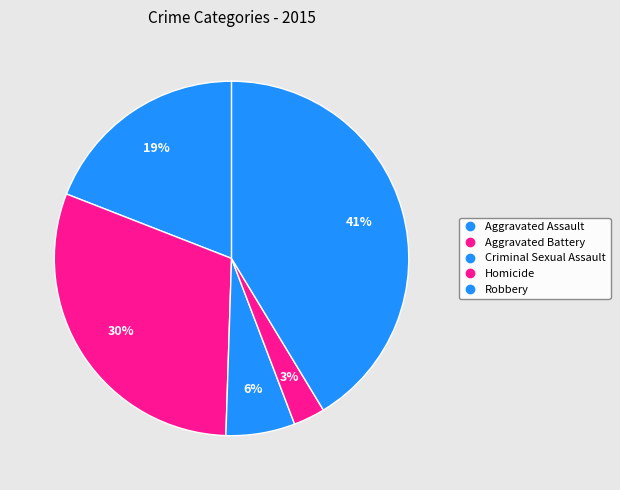

What is the total percentage of Criminal Sexual Assault and Aggravated Battery?

36.7%